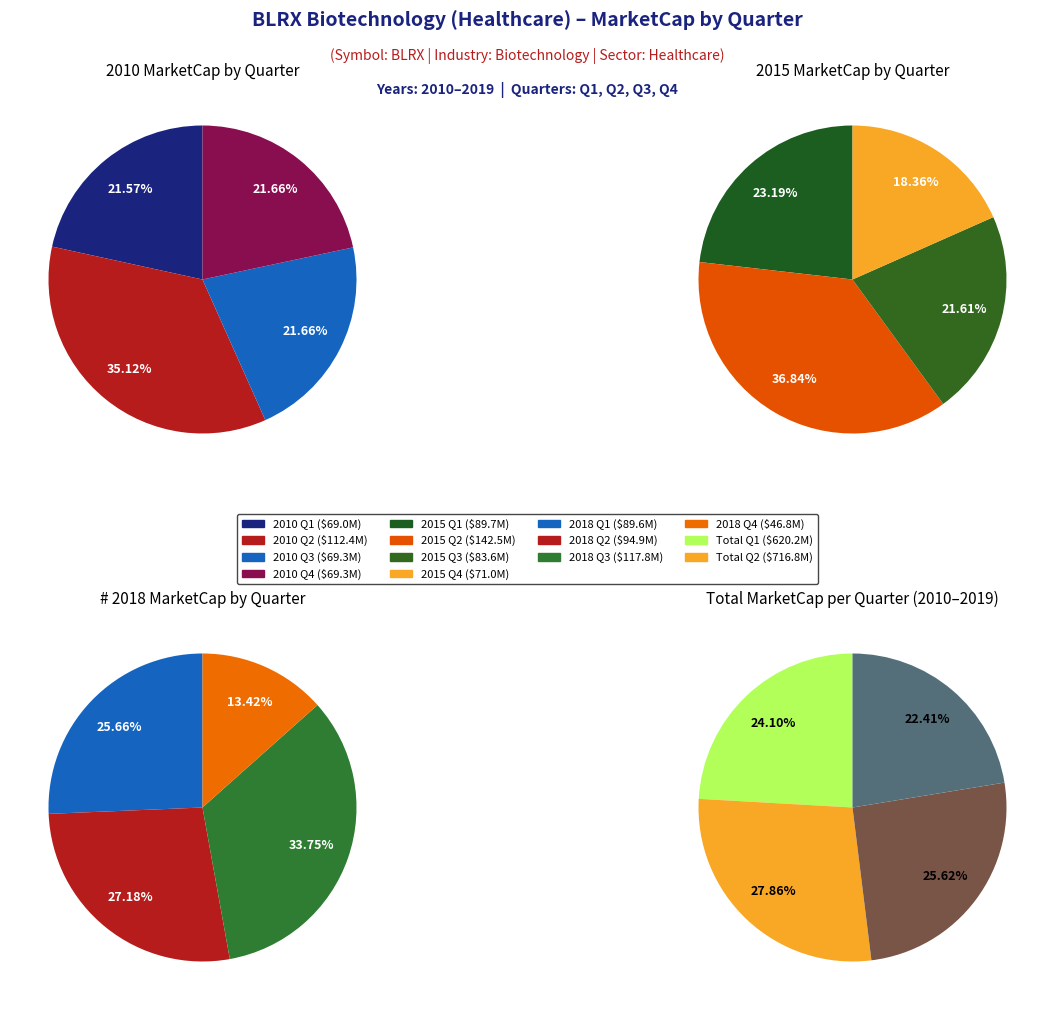

What is the smallest slice in the pie chart?

Q1